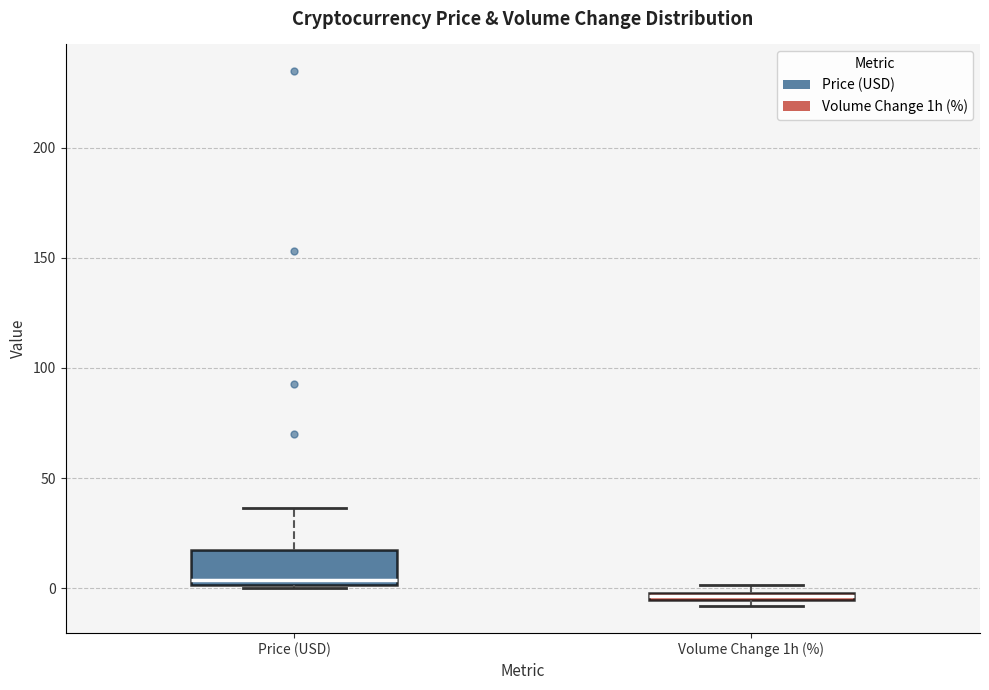

Which box's median line is the highest?

Price (USD)